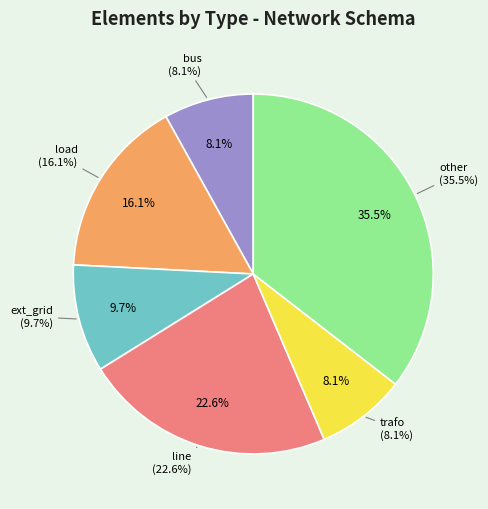

Which slice is the largest?

other